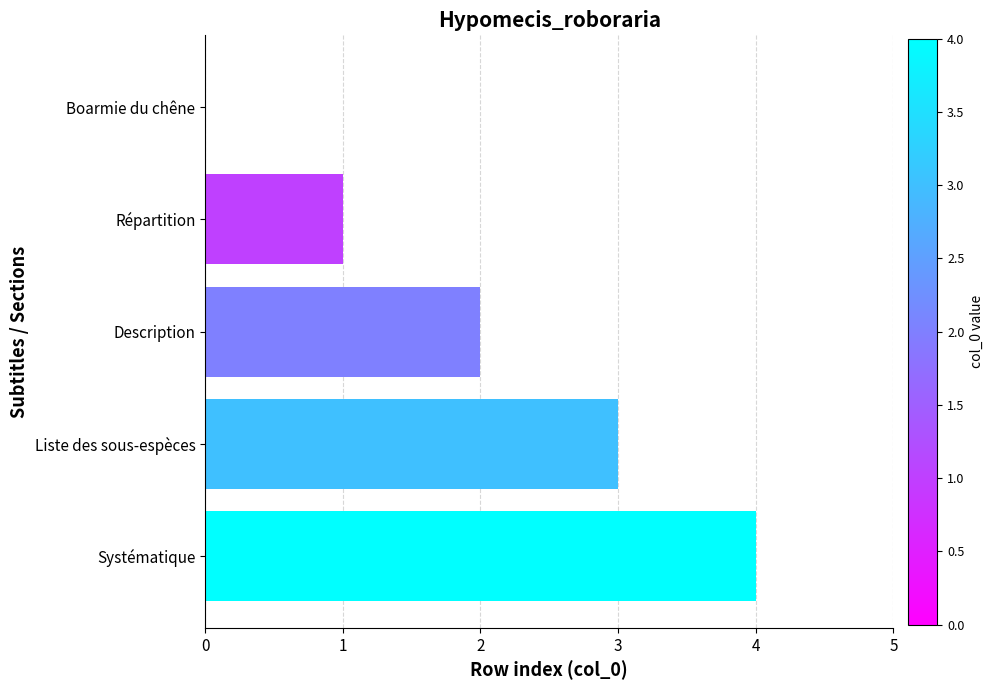

How many values are between 1 and 3?

3